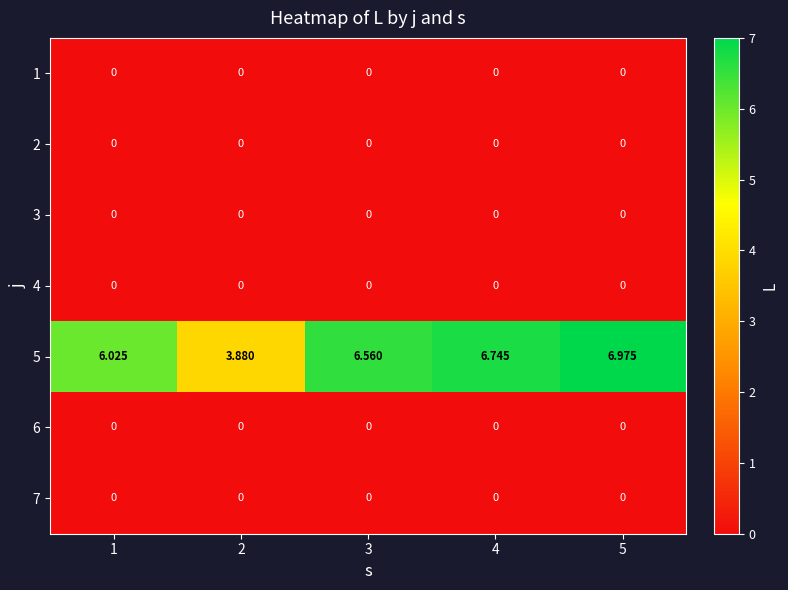

At which category does the chart reach its peak across all series?

5